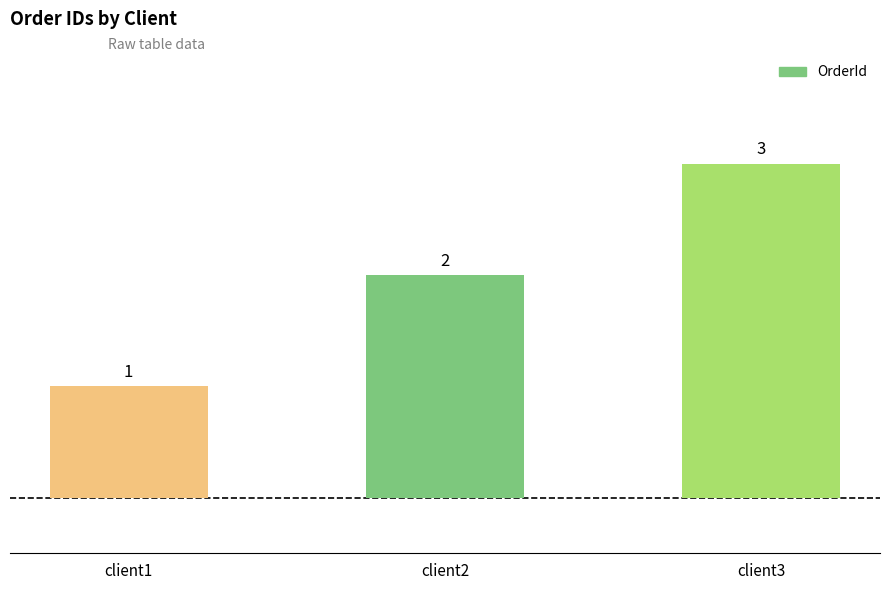

Are the bars grouped side by side (vs. stacked)?

No